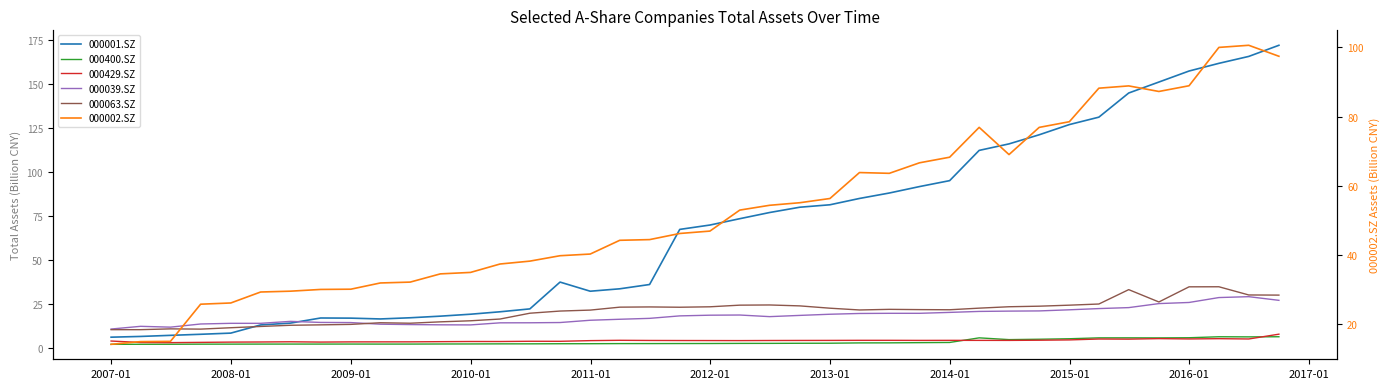

True or false: 000429.SZ and 000001.SZ intersect in this chart.

False